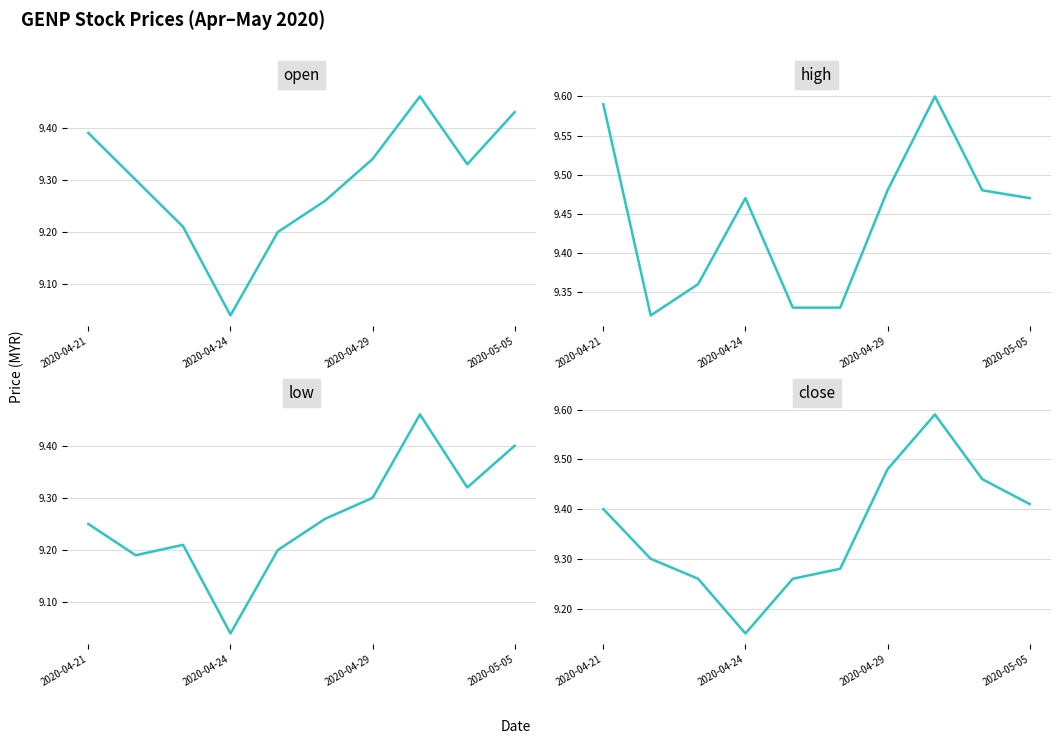

True or false: open and close intersect in this chart.

True